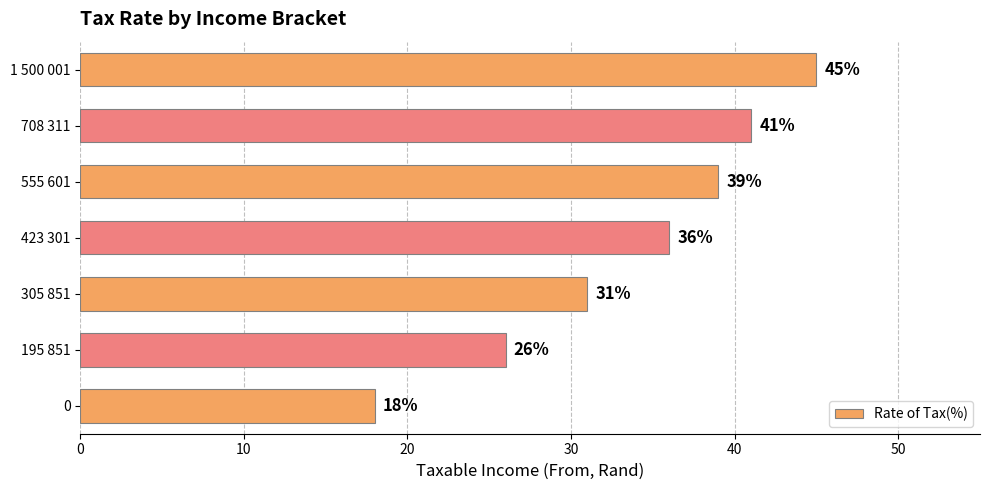

What is the sum of all values?

236